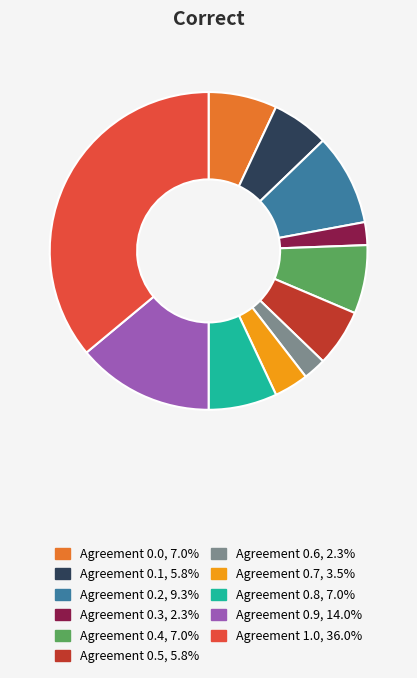

What is the ratio of the value at Agreement 0.5 to the value at Agreement 0.4?

0.8